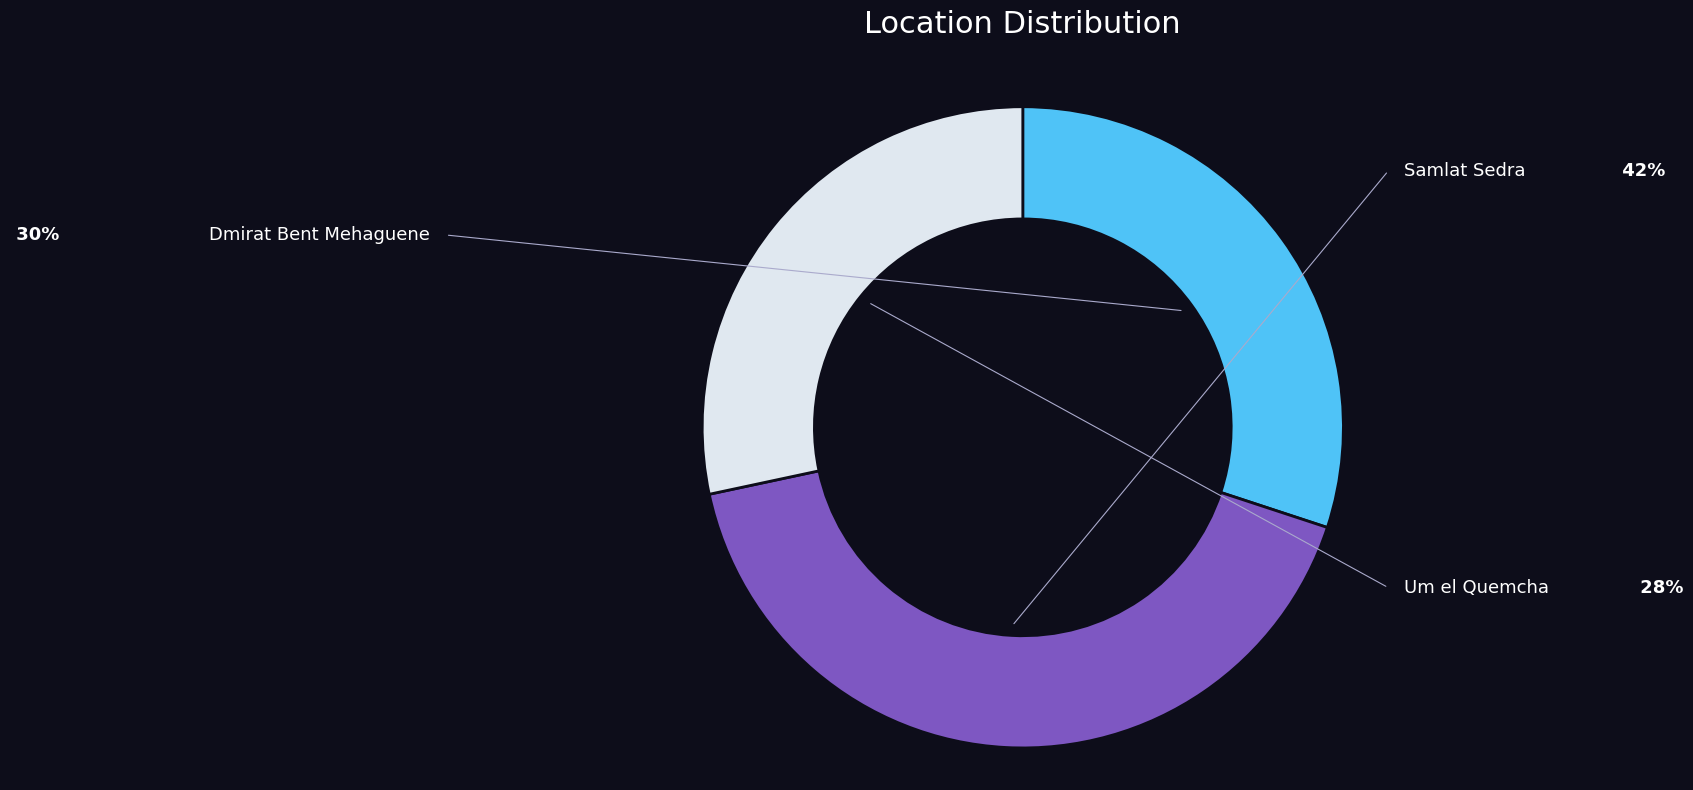

Does any single category account for the majority?

No